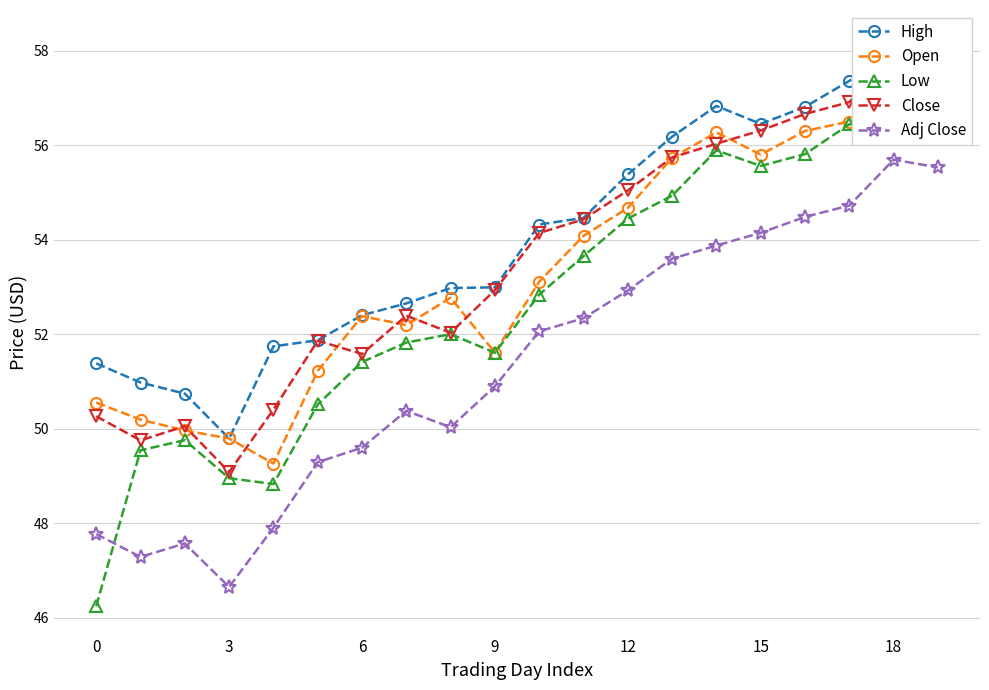

Which category has the highest value in the Adj Close series?

18